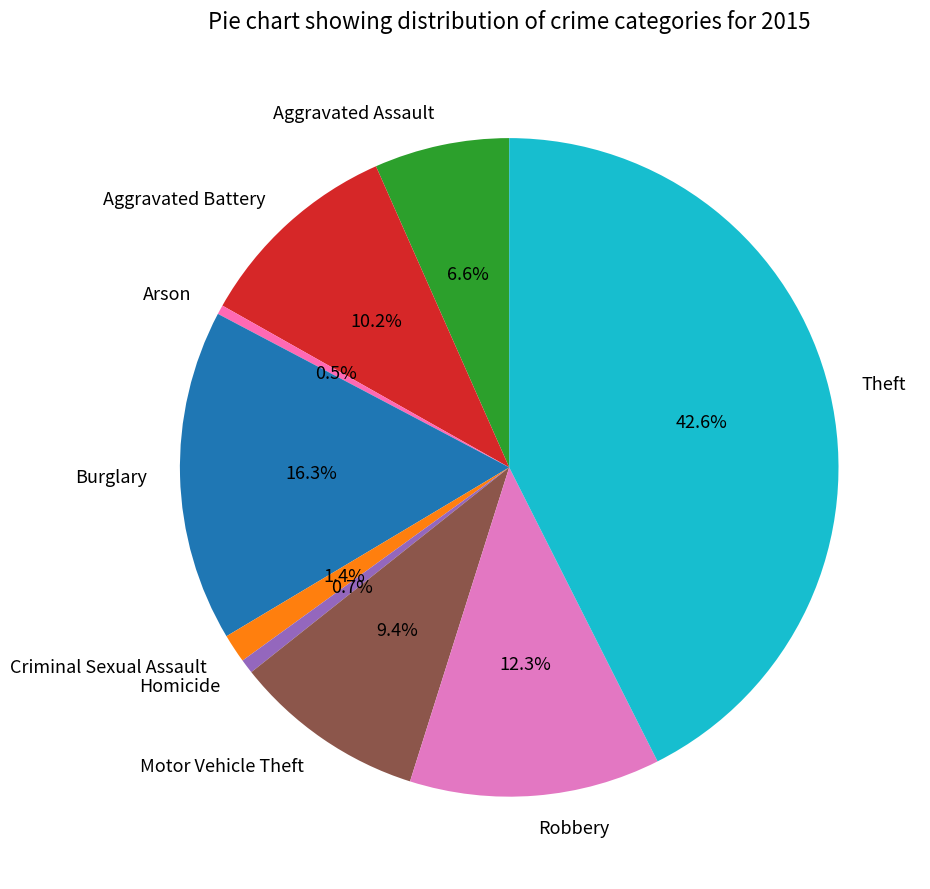

What percentage do Aggravated Assault and Aggravated Battery together represent?

16.8%